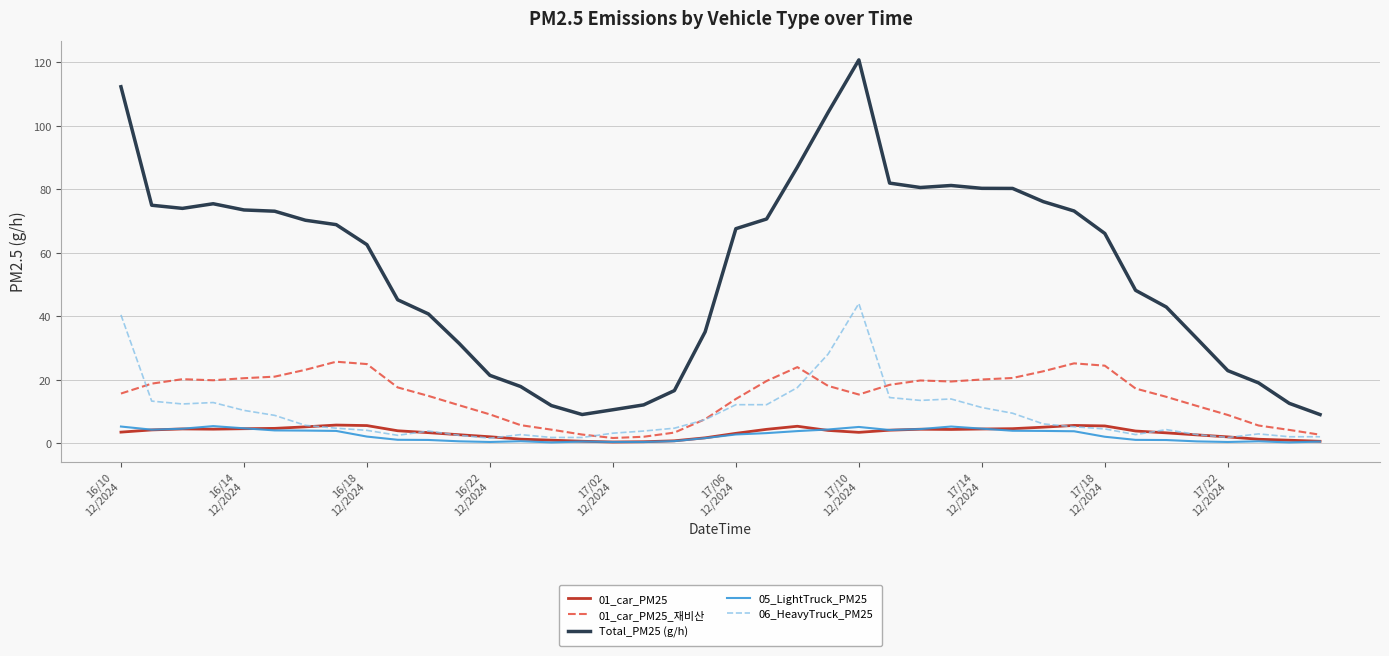

What is the lowest value of the 01_car_PM25_재비산 series?

1.6